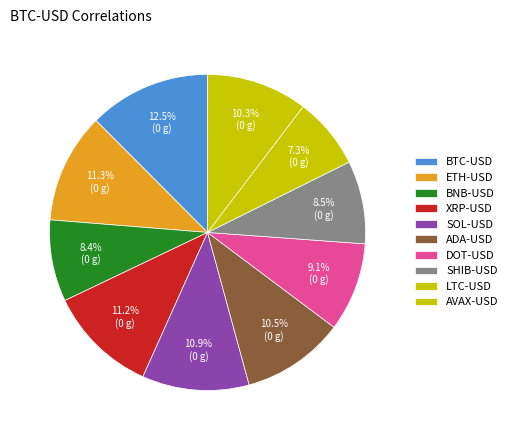

Count the number of slices in the pie.

10